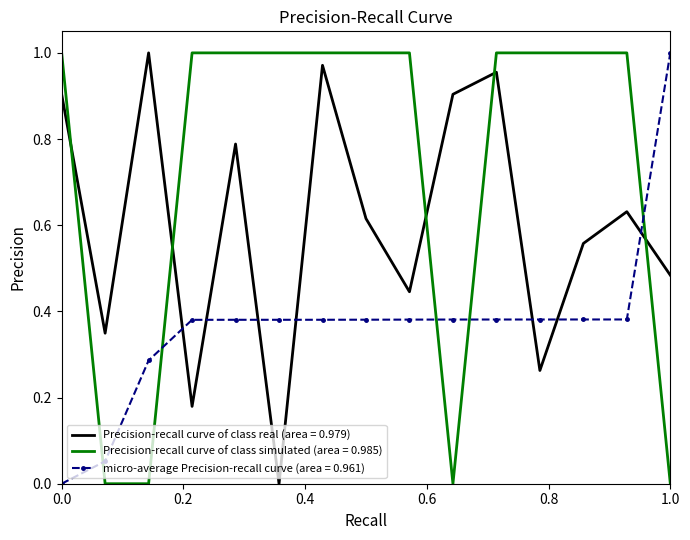

List the series in order of their overall mean, highest first.

Precision-recall curve of class simulated (area = 0.985), Precision-recall curve of class real (area = 0.979), micro-average Precision-recall curve (area = 0.961)